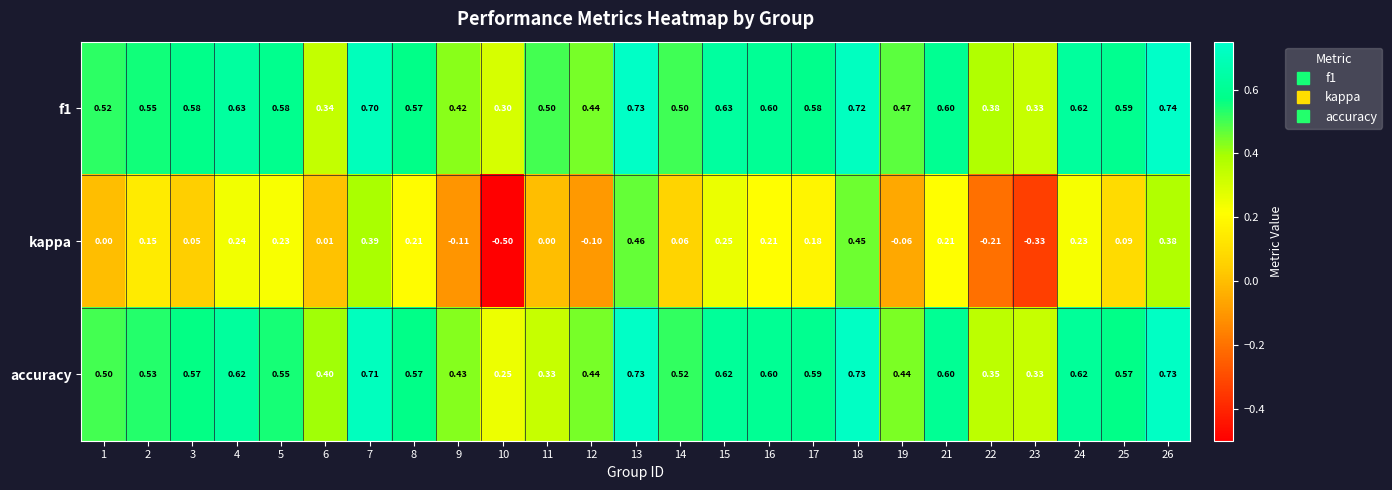

Is the value of accuracy at 25 greater than the value of f1 at 24?

No